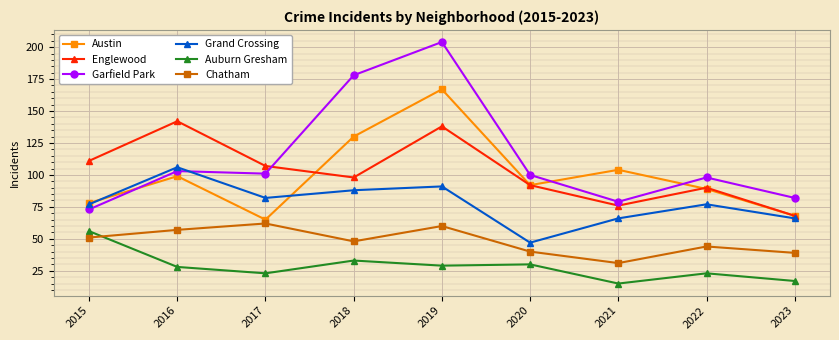

Count the number of data series in this chart.

6